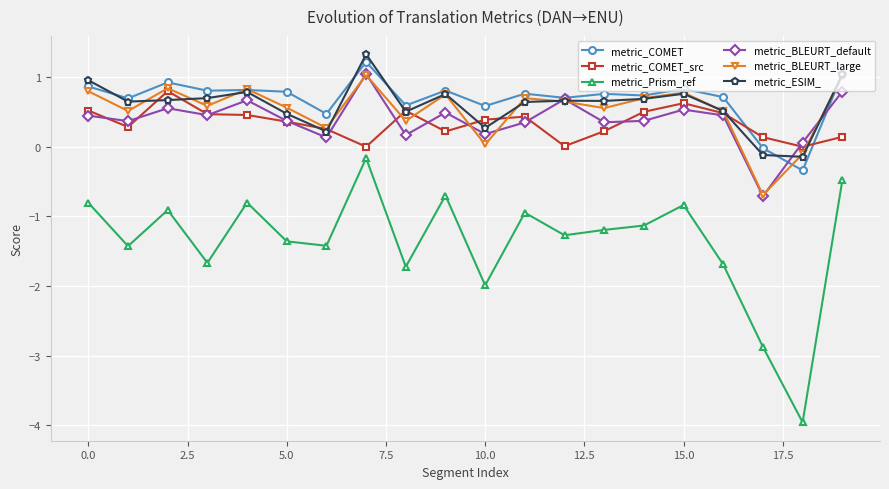

True or false: metric_BLEURT_large and metric_COMET_src intersect in this chart.

True